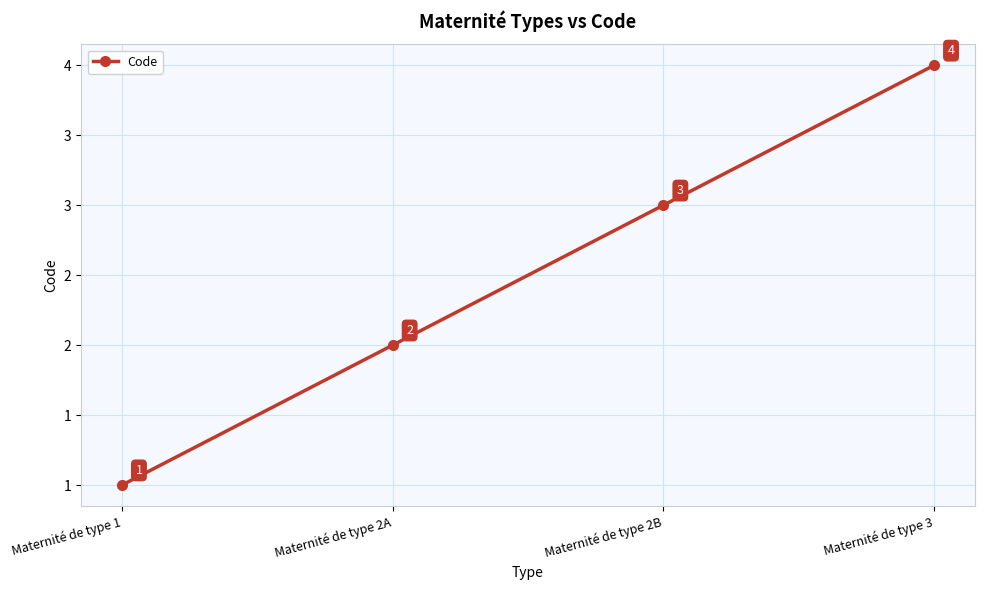

What is the sum of all values?

10